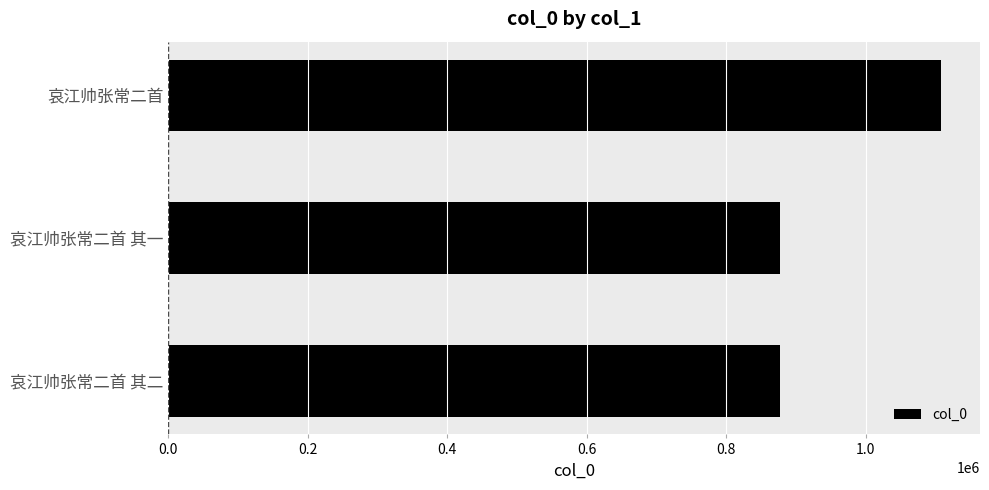

Which has a higher value, 哀江帅张常二首 or 哀江帅张常二首 其一?

哀江帅张常二首